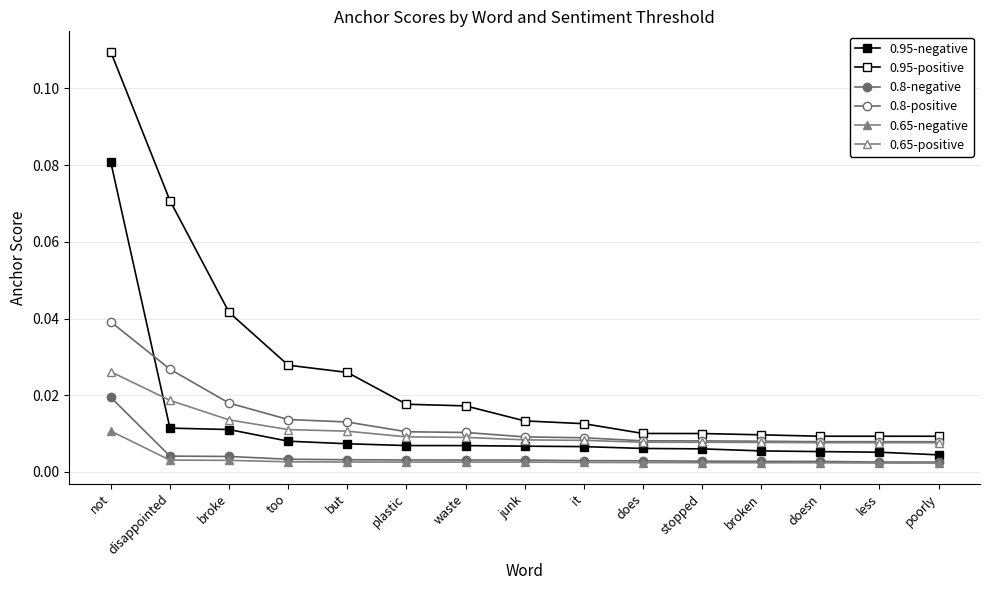

How many lines are shown in the chart?

6